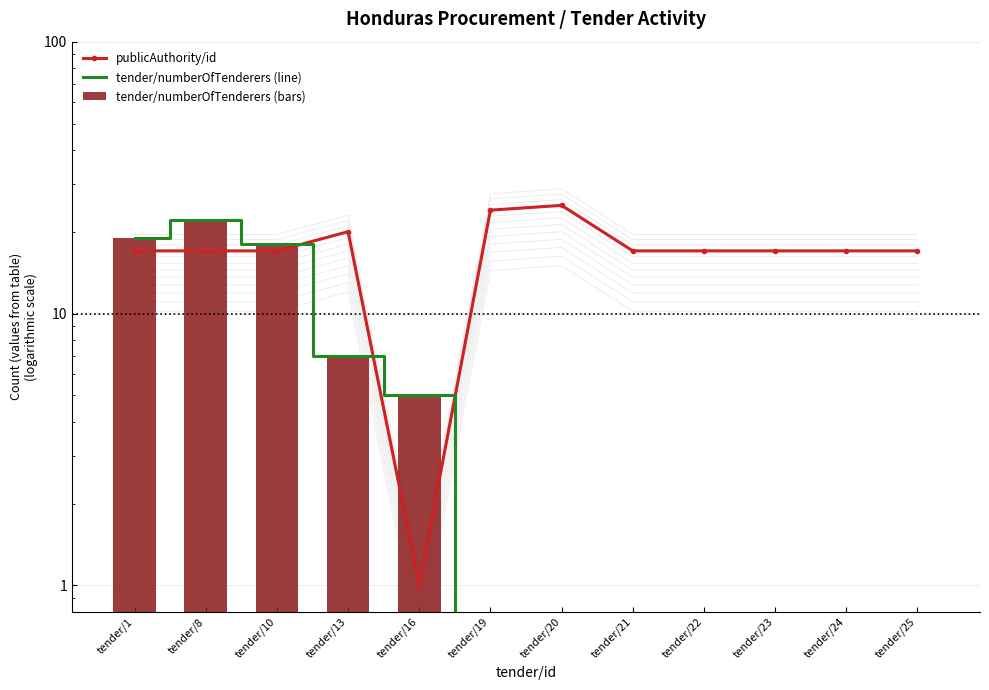

At which category is the sum across all series the highest?

tender/8